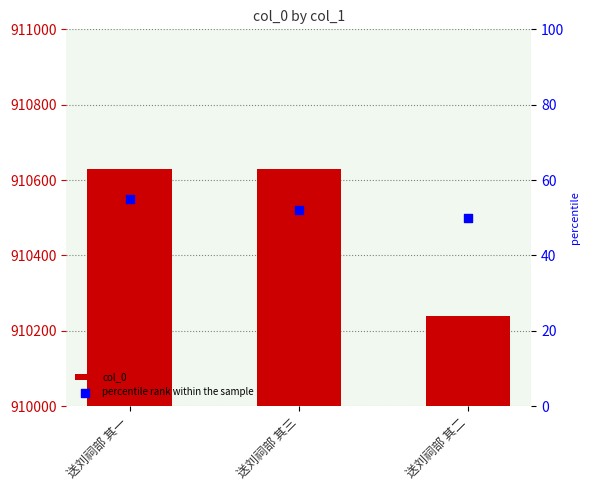

Which series has the widest spread of Y values?

col_0